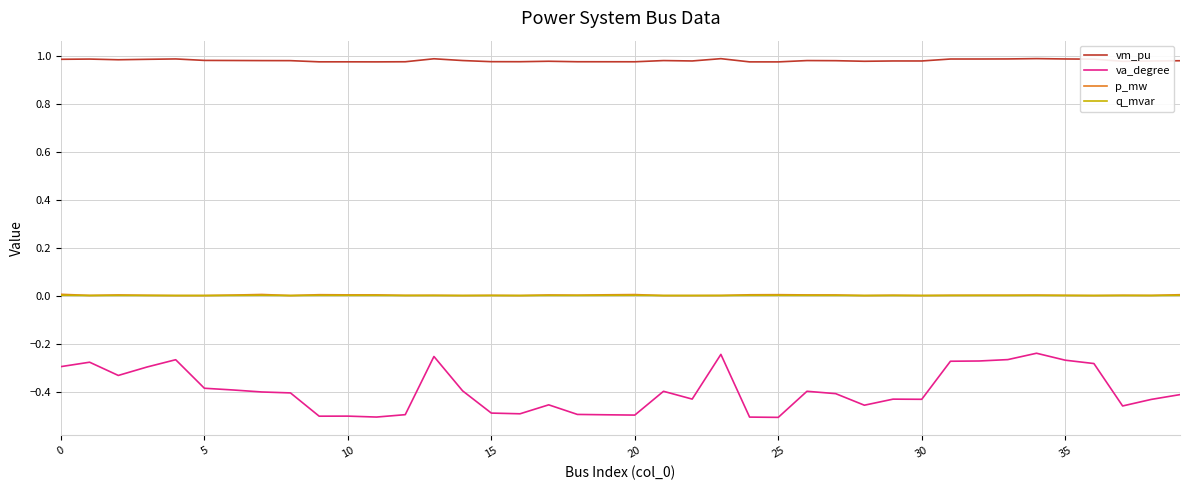

Does the chart display data point markers on the line(s)?

No